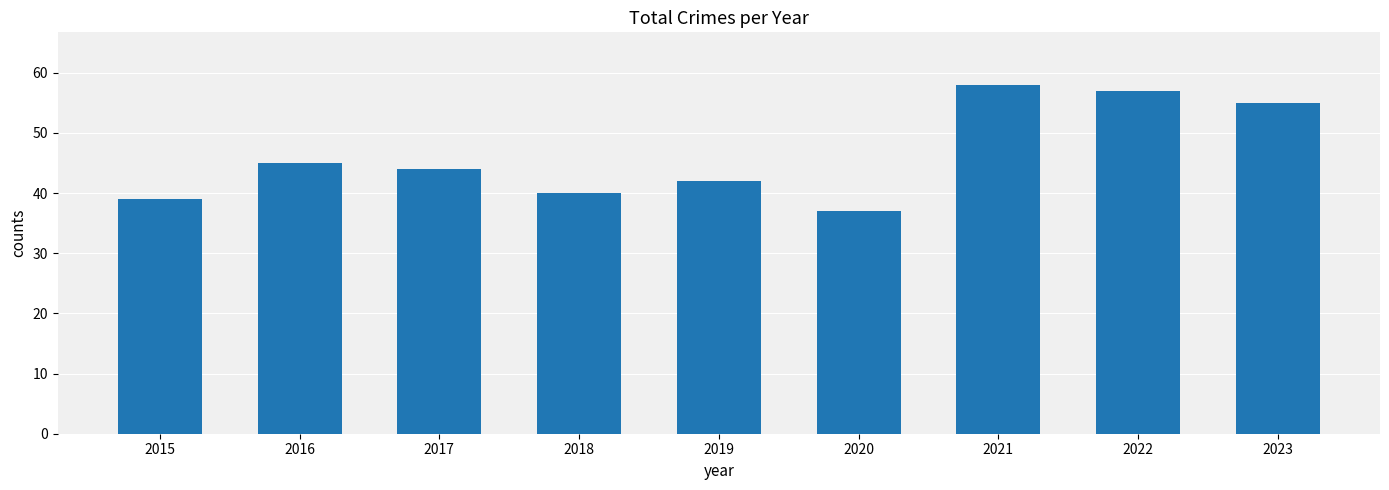

Which label corresponds to the largest value in the chart?

2021